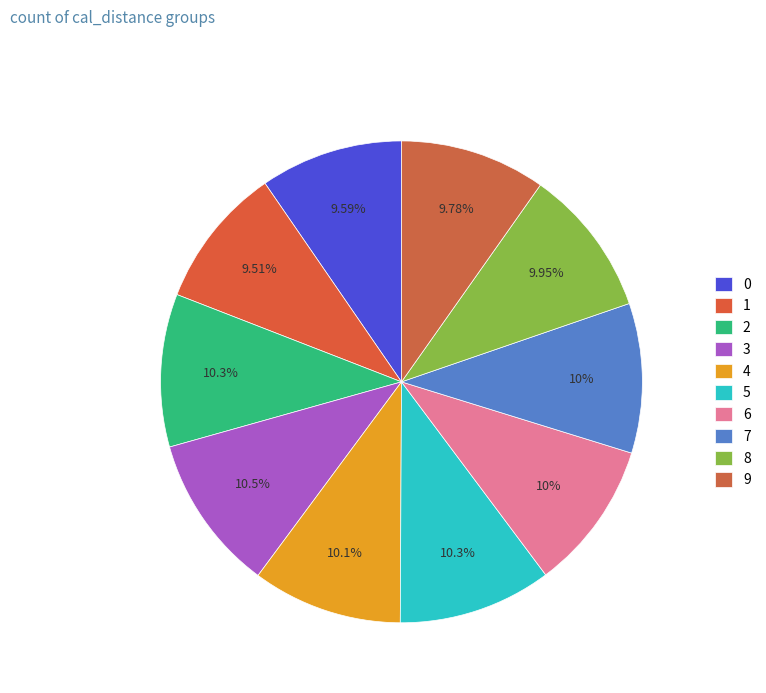

To the nearest percent, what portion does 6 represent?

10%